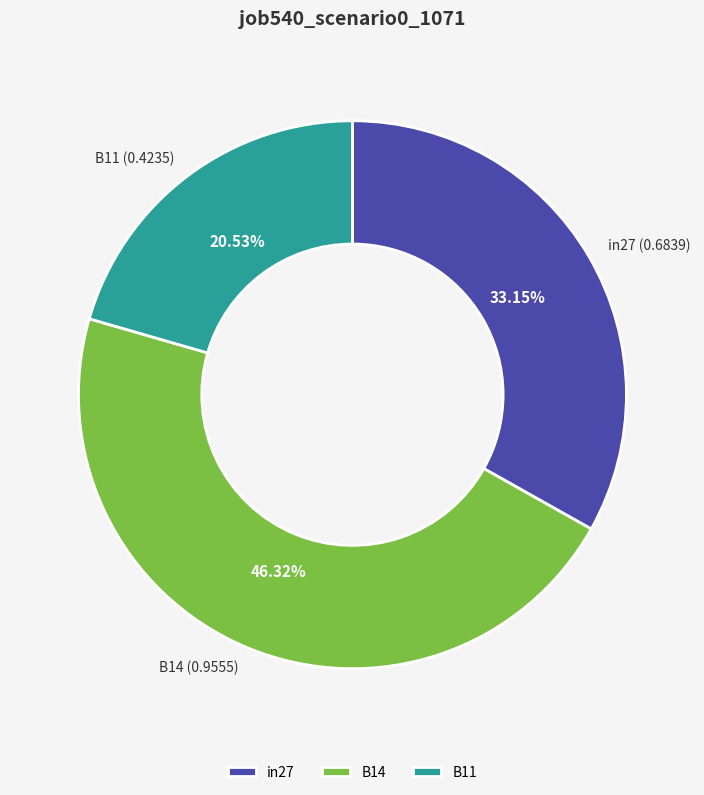

Which slice is the largest?

B14